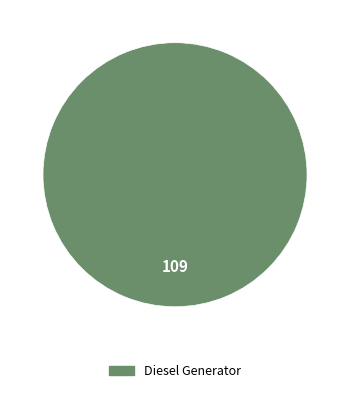

Which slice represents more than half of the pie?

Diesel Generator